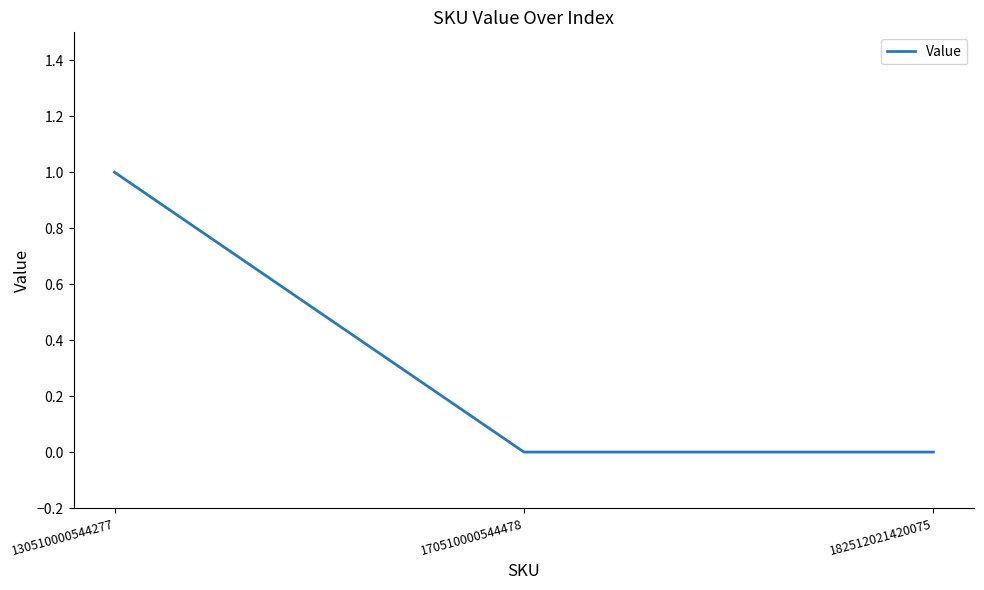

Does the chart display data point markers on the line(s)?

No